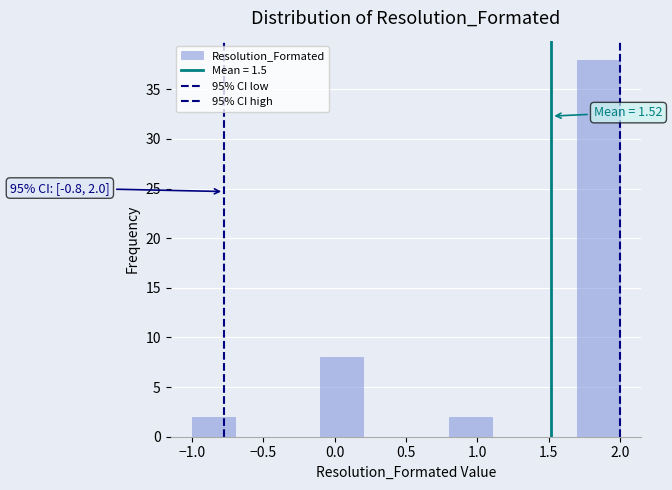

Which range on the x-axis has the tallest bar?

1.7 to 2.0